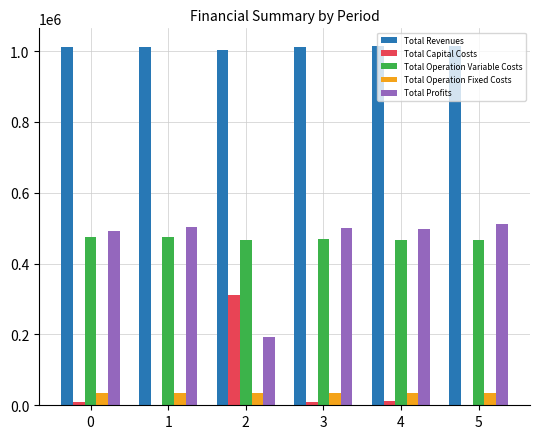

Is it true that Total Operation Variable Costs equals 643142.9 at 1?

False